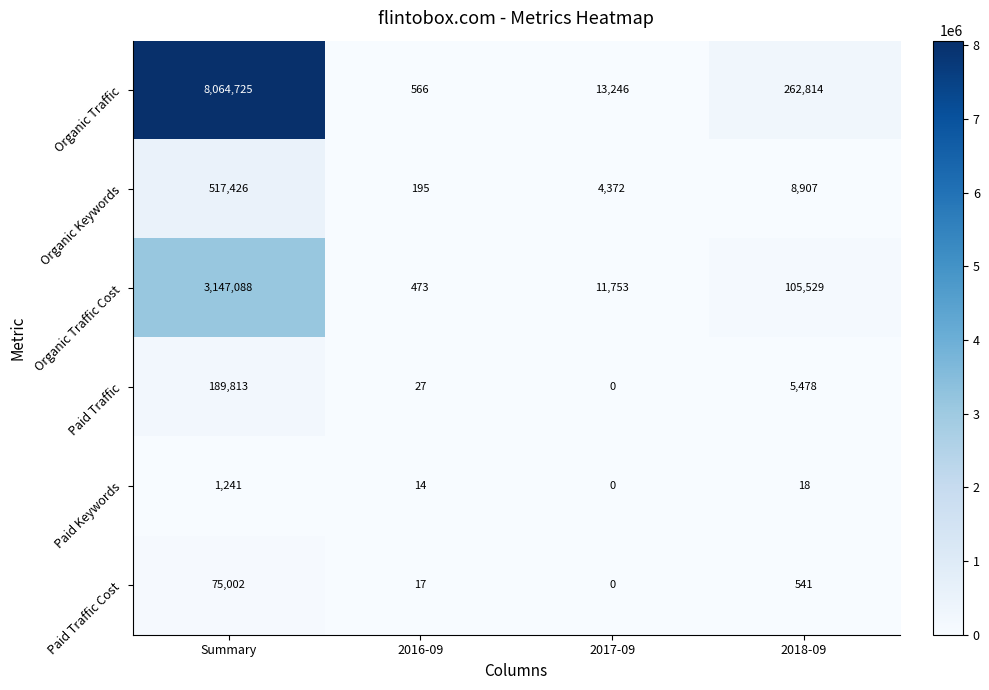

Reading left to right, transcribe all the data shown in this chart.

Organic Traffic: 8064725	566	13246	262814
Organic Keywords: 517426	195	4372	8907
Organic Traffic Cost: 3147088	473	11753	105529
Paid Traffic: 189813	27	0	5478
Paid Keywords: 1241	14	0	18
Paid Traffic Cost: 75002	17	0	541